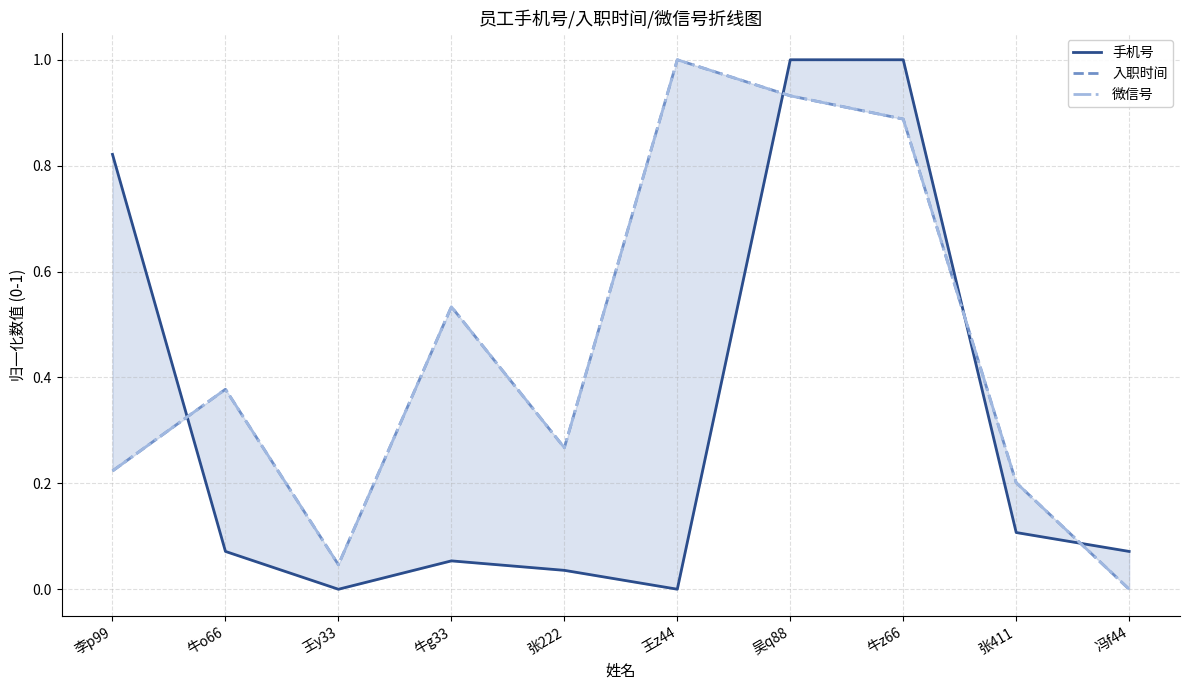

Does the chart have visible grid lines?

Yes